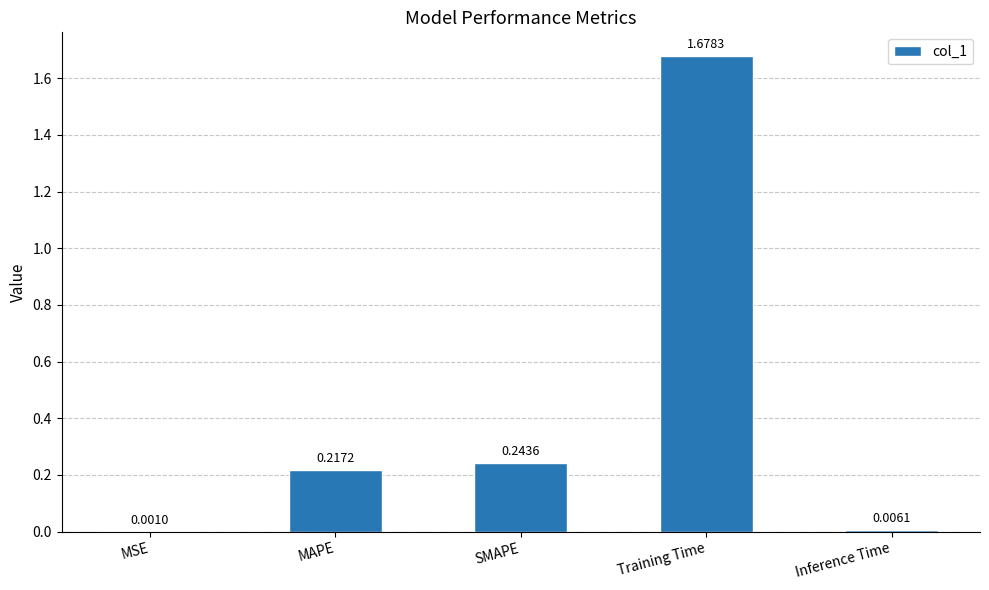

Where is the data nearest to the value 0?

MSE